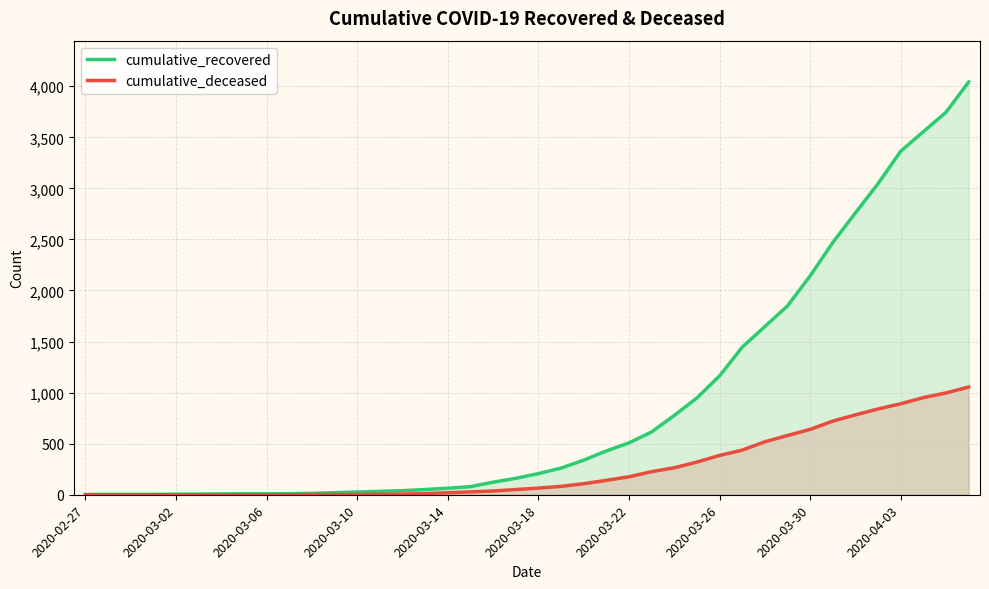

True or false: cumulative_recovered has more than 0 points higher than both neighbors.

False